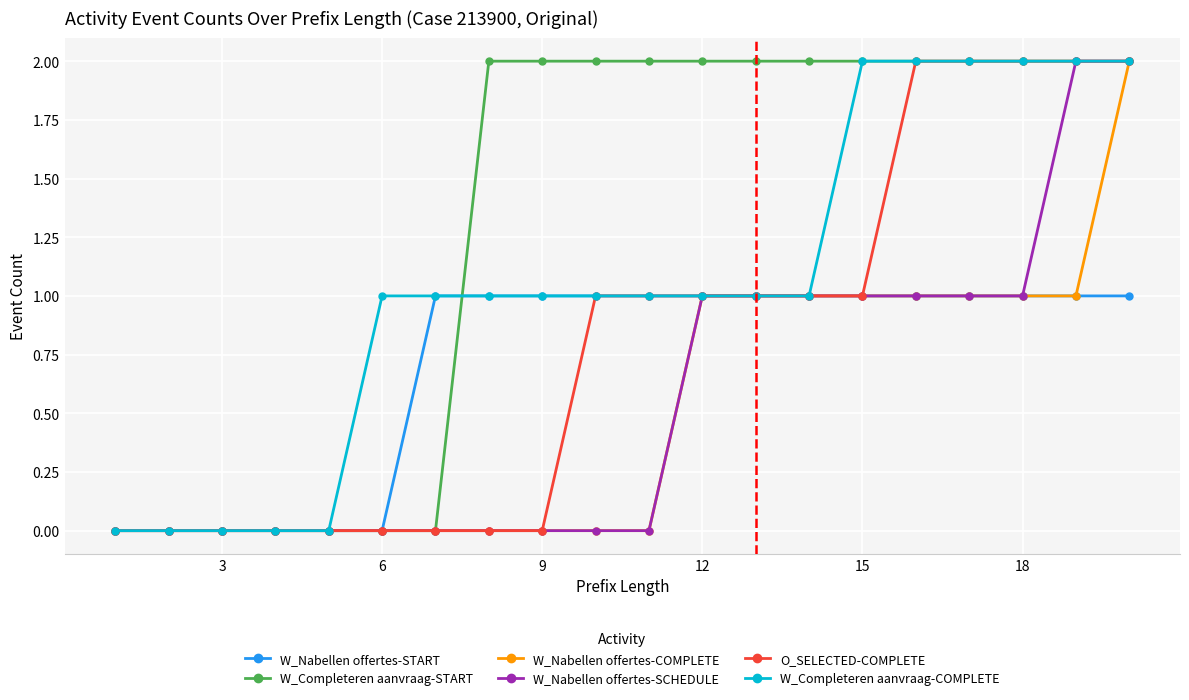

Which series has the largest total across all categories?

W_Completeren aanvraag-START